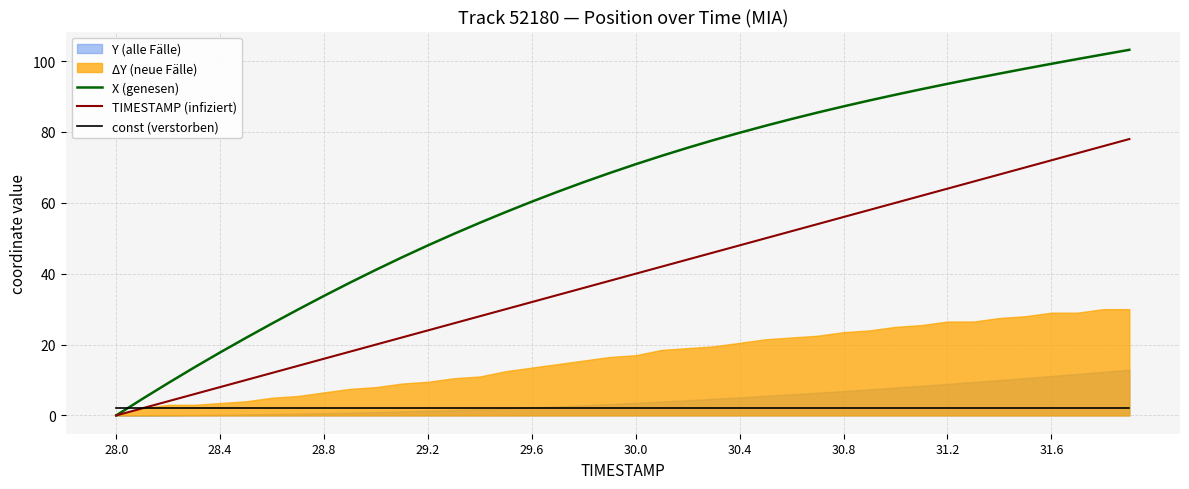

How many lines are shown in the chart?

3